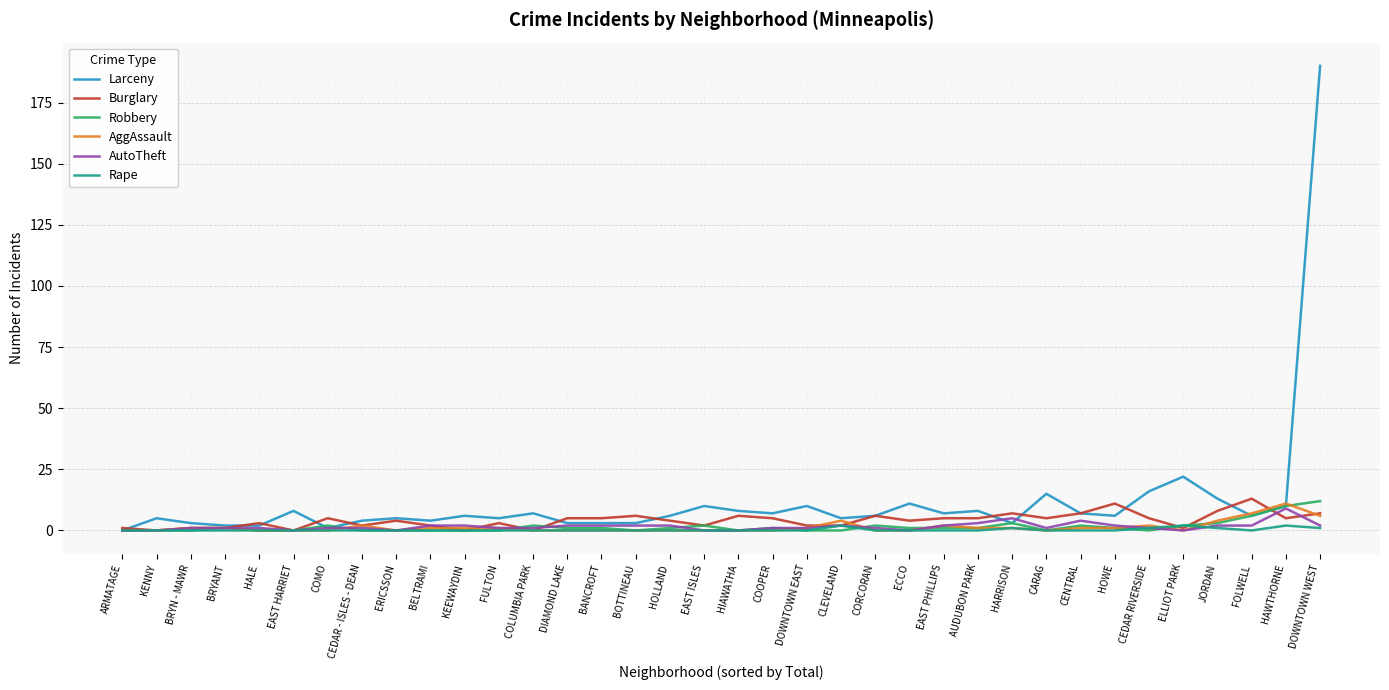

True or false: Robbery has more than 0 points higher than both neighbors.

True